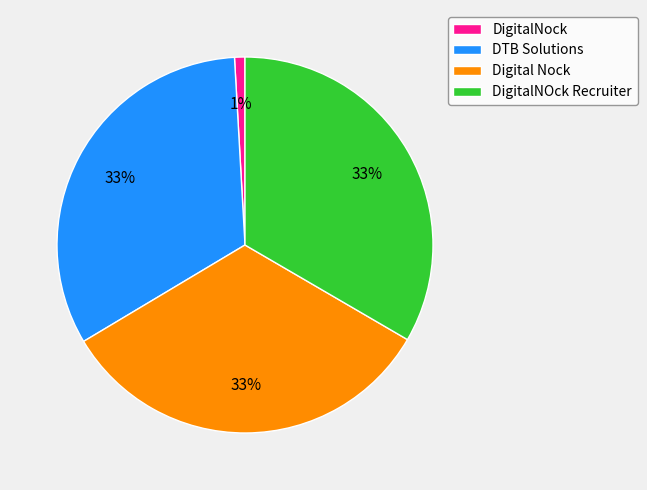

Between DigitalNock and DTB Solutions, which is larger?

DTB Solutions